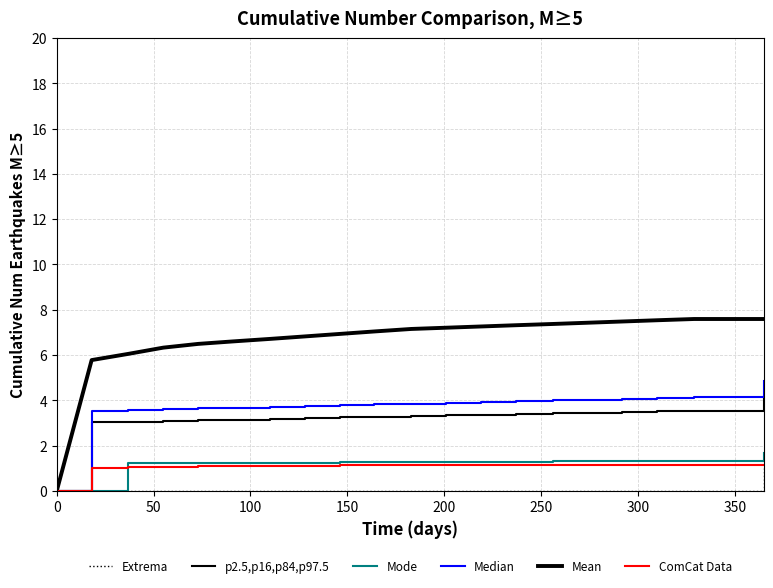

What is the difference between the maximum and minimum values in the ComCat Data series?

1.1